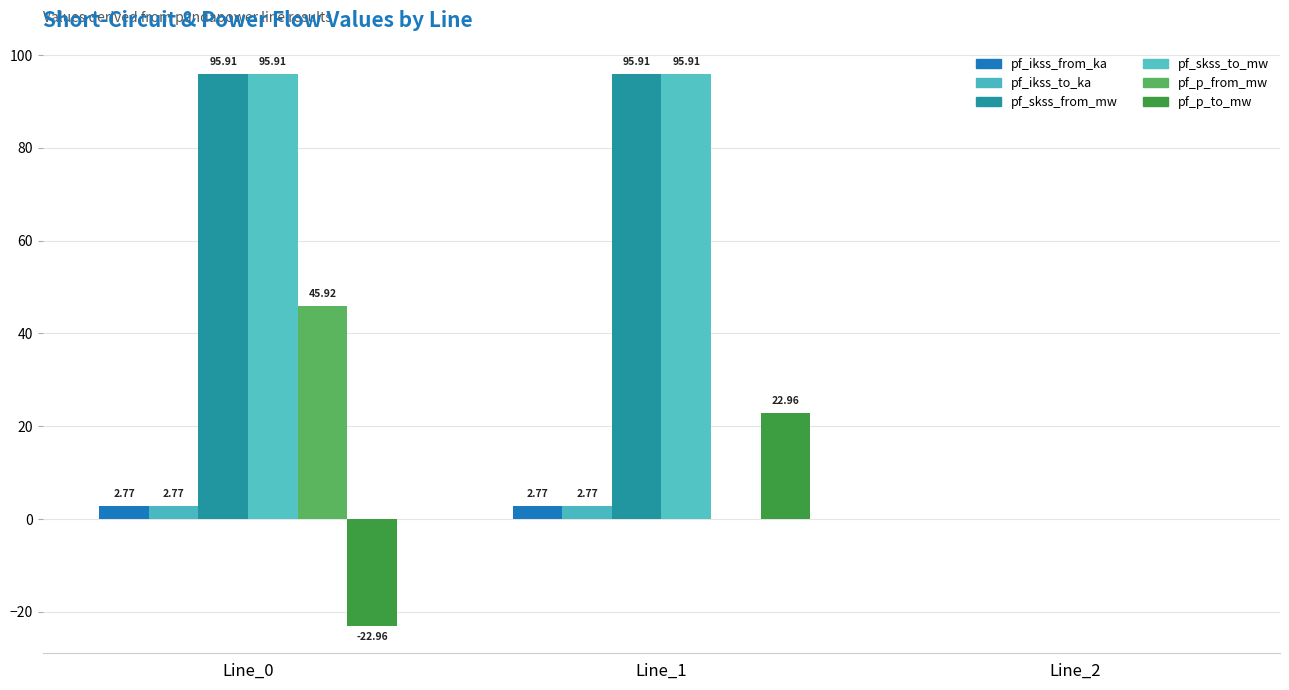

How many series are shown in this chart?

6